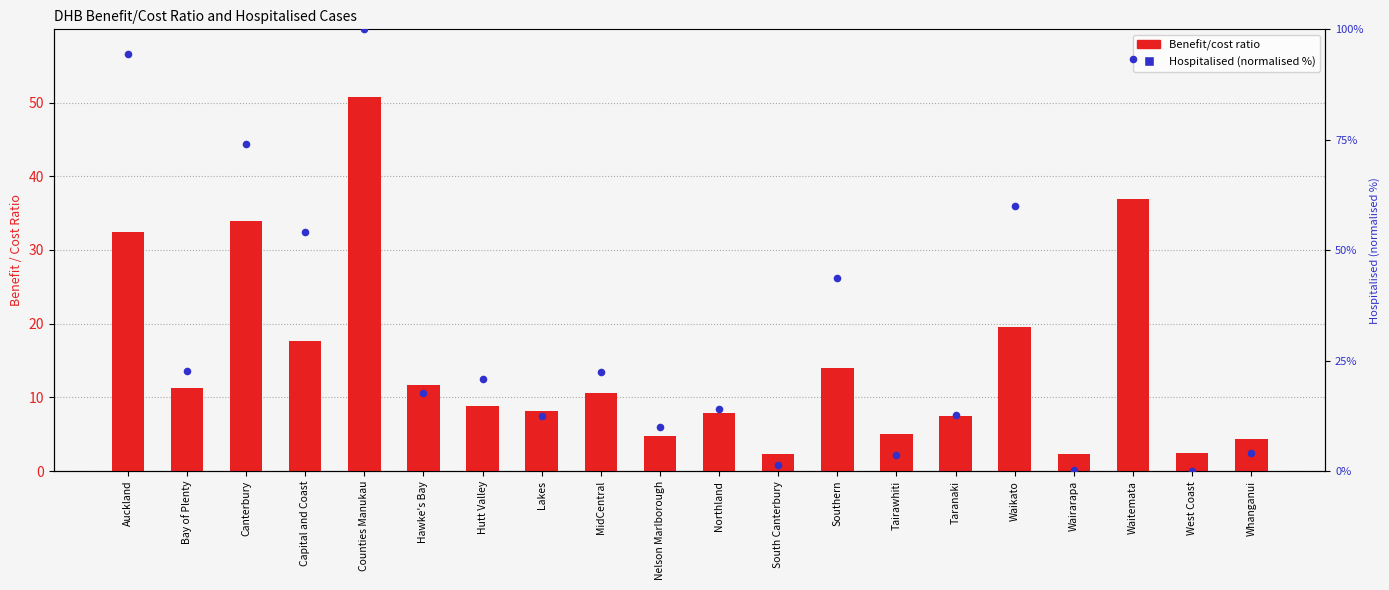

Which series has the largest total across all categories?

Hospitalised (normalised %)